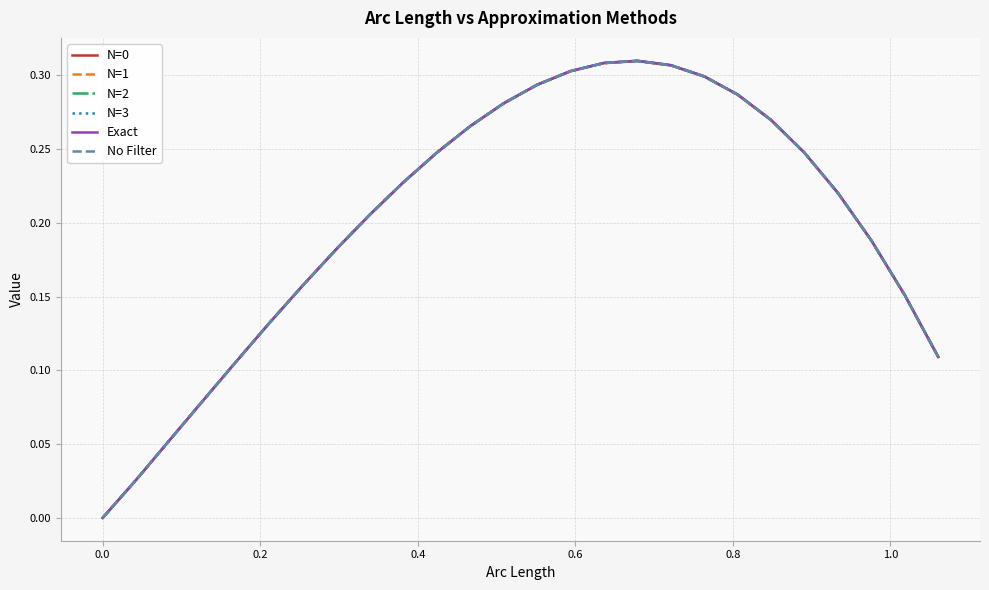

Which series has the largest range (max minus min)?

Exact